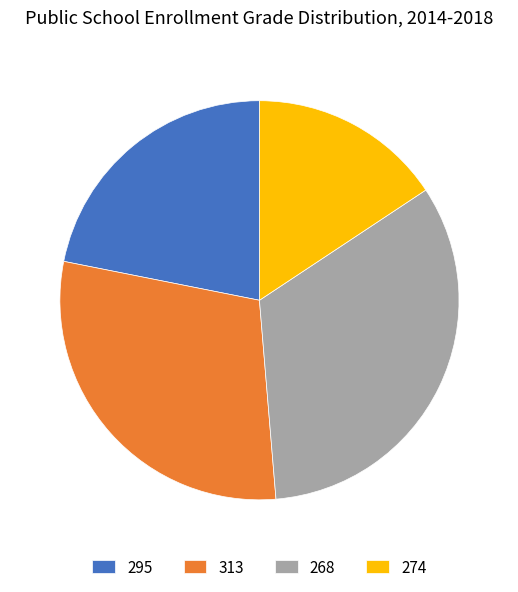

Which slice is the largest?

268